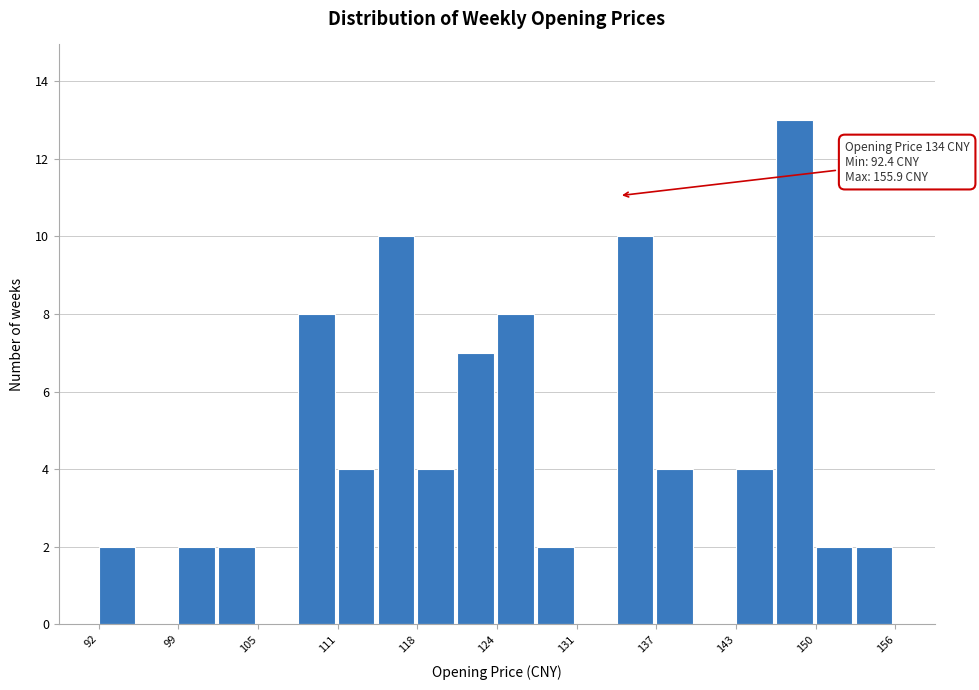

Around what value on the x-axis is the tallest bar? Give the approximate position of its centre, as read against the axis.

148